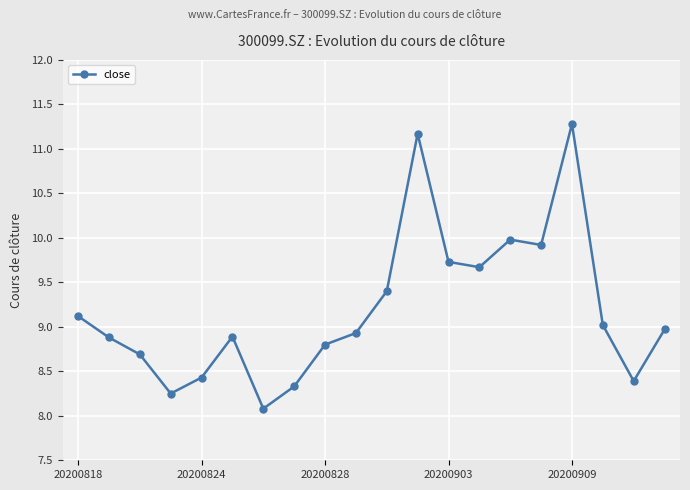

What is the maximum value shown in the chart?

11.3